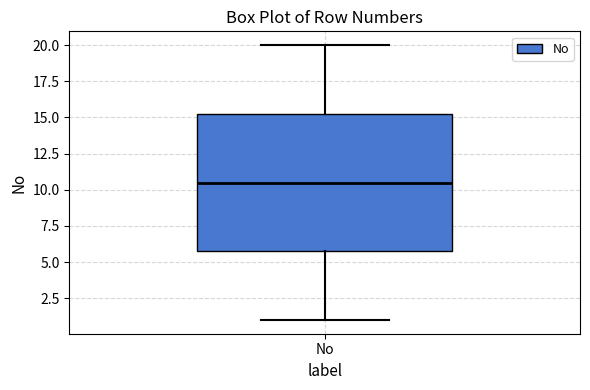

Read this box plot against the y-axis: the position of the median line, the range covered by the box, and the ends of both whiskers. The values are not printed on the chart, so give them approximately, as read against the axis.

median 10.5, box 6.0 to 15.5, whiskers 1.0 to 20.0